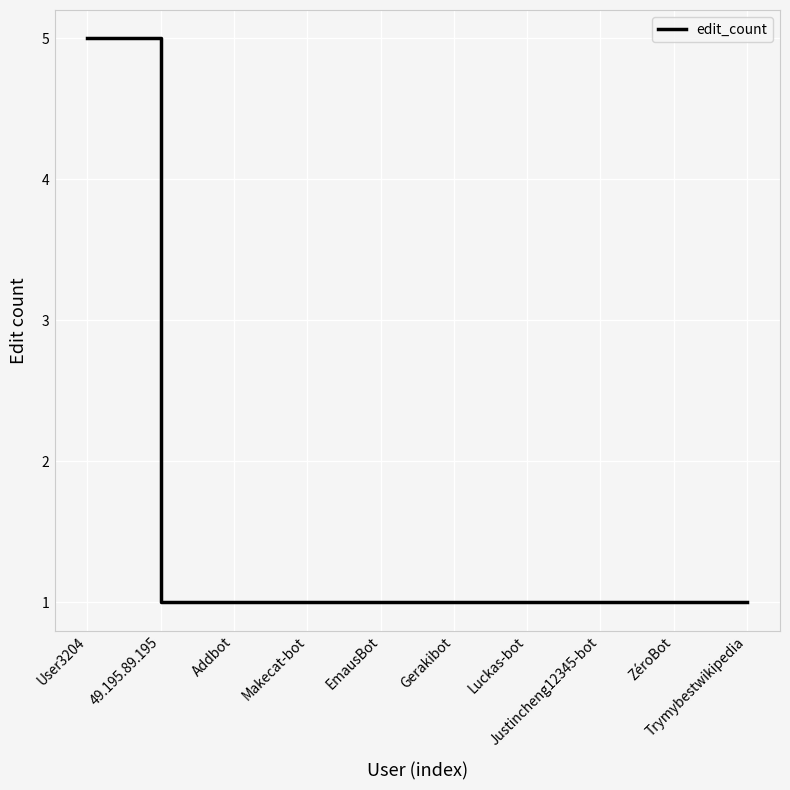

What is the ratio of the value at 49.195.89.195 to the value at Addbot?

1.0